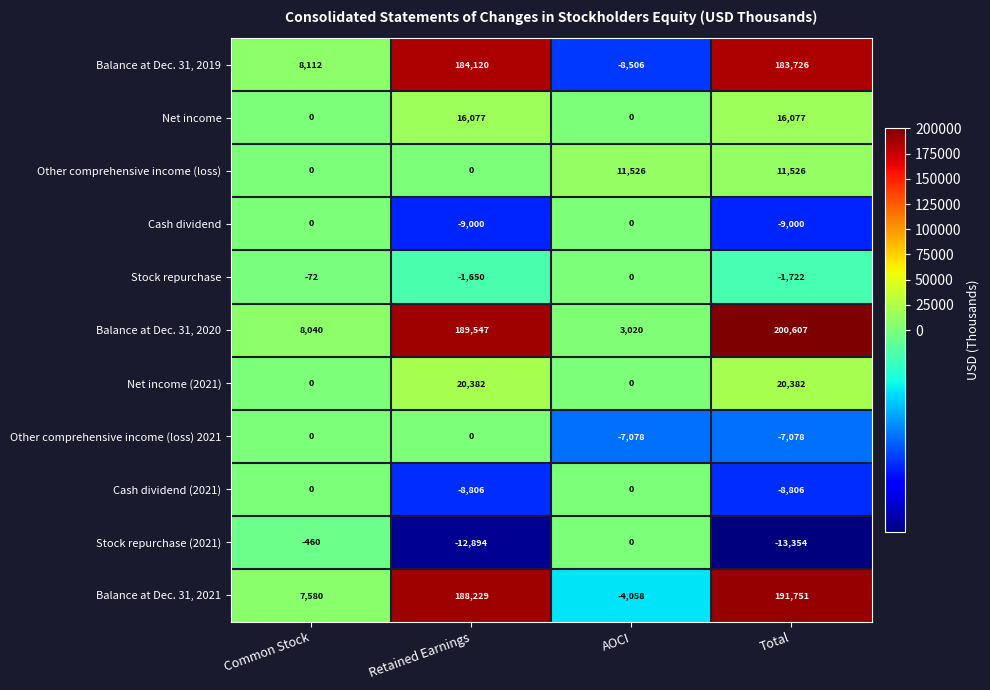

Between Common Stock and Retained Earnings, which series saw the biggest shift?

Balance at Dec. 31, 2020